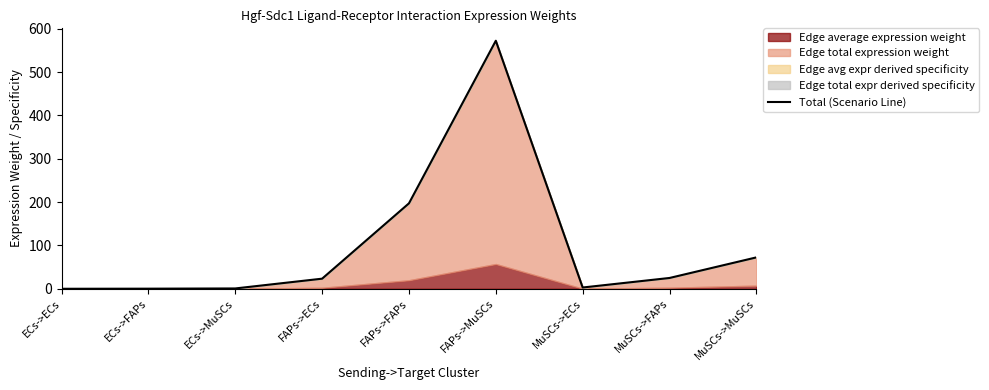

The value at ECs->MuSCs is 0.2. True or false?

False